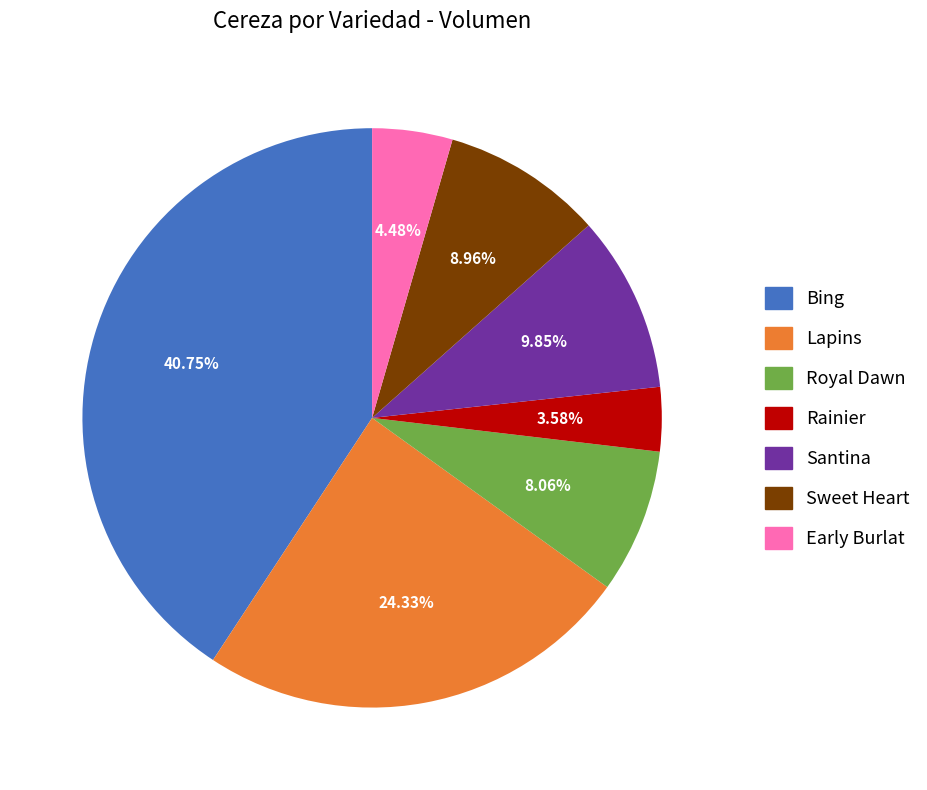

Is it true that Sweet Heart is 1% of the pie?

False